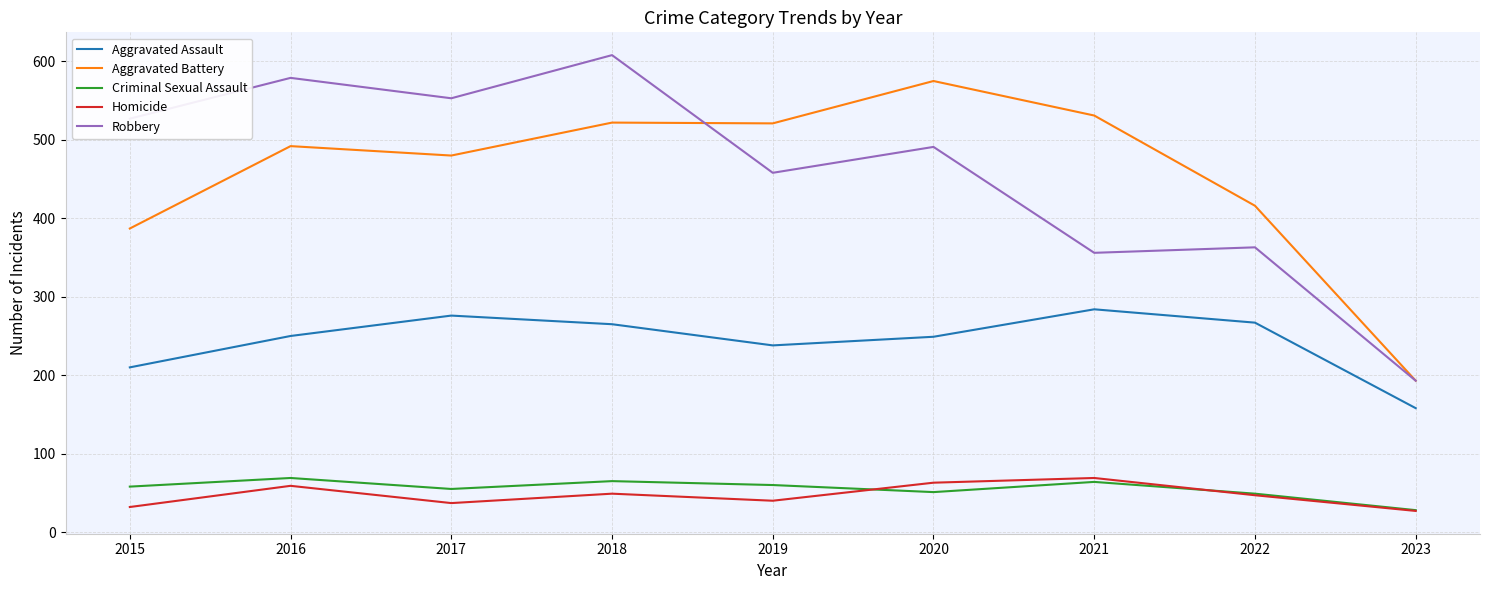

At how many categories does at least one series exceed 131?

9